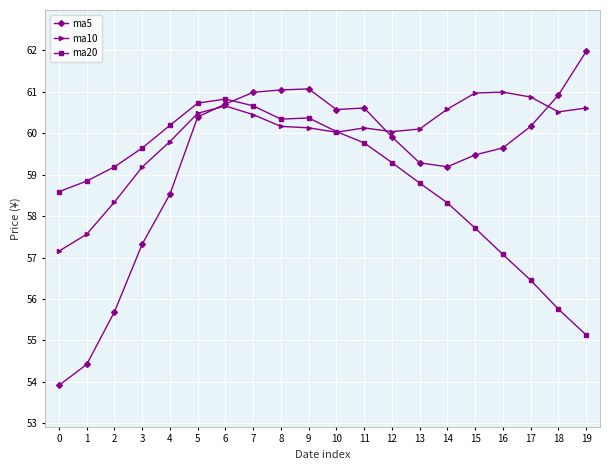

At 0, list the series in order from smallest to largest.

ma5, ma10, ma20